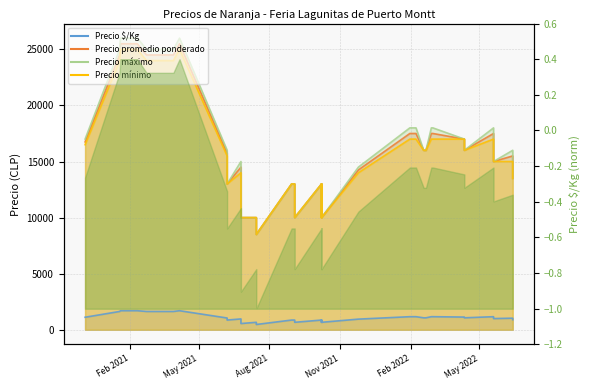

What is the minimum value shown in the chart?

472